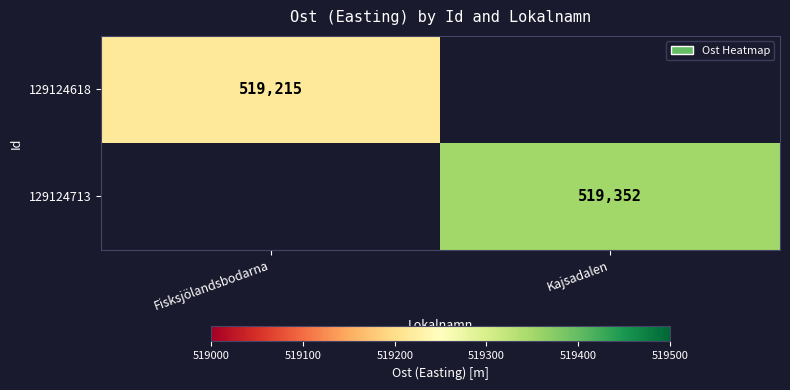

The value of 129124713 at Kajsadalen is 891751.3. True or false?

False